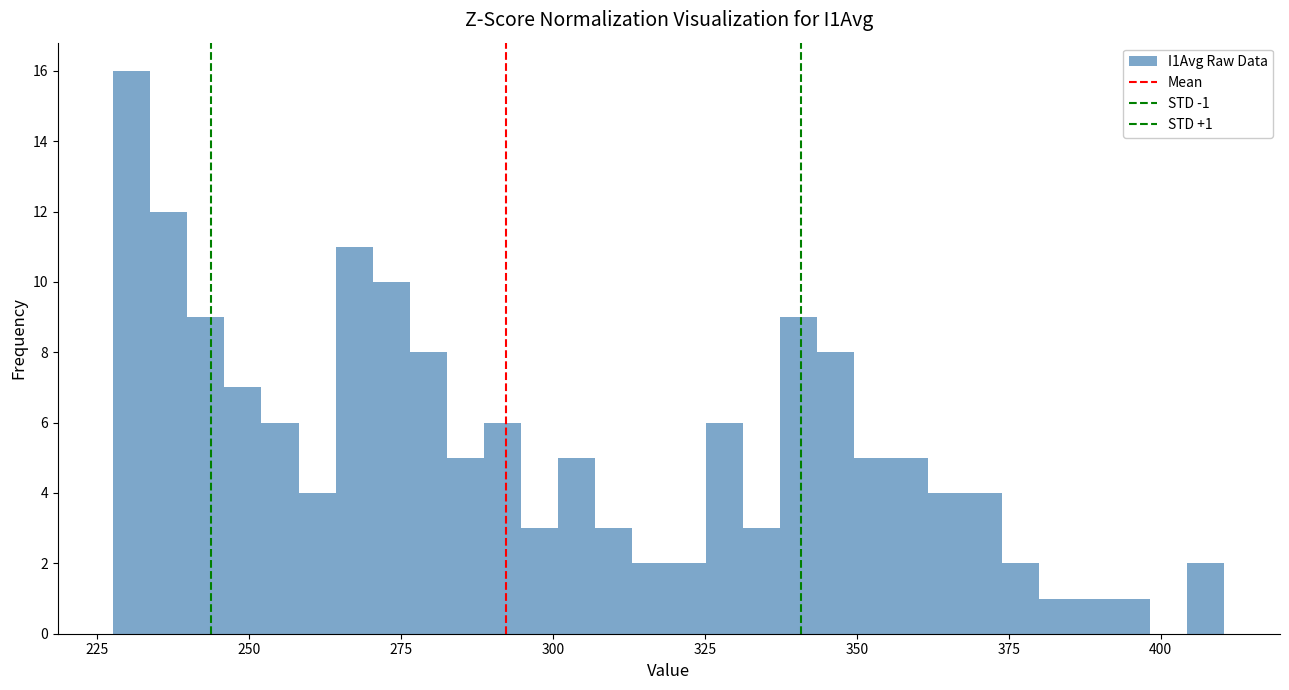

Around what value on the x-axis is the tallest bar? Give the approximate position of its centre, as read against the axis.

230